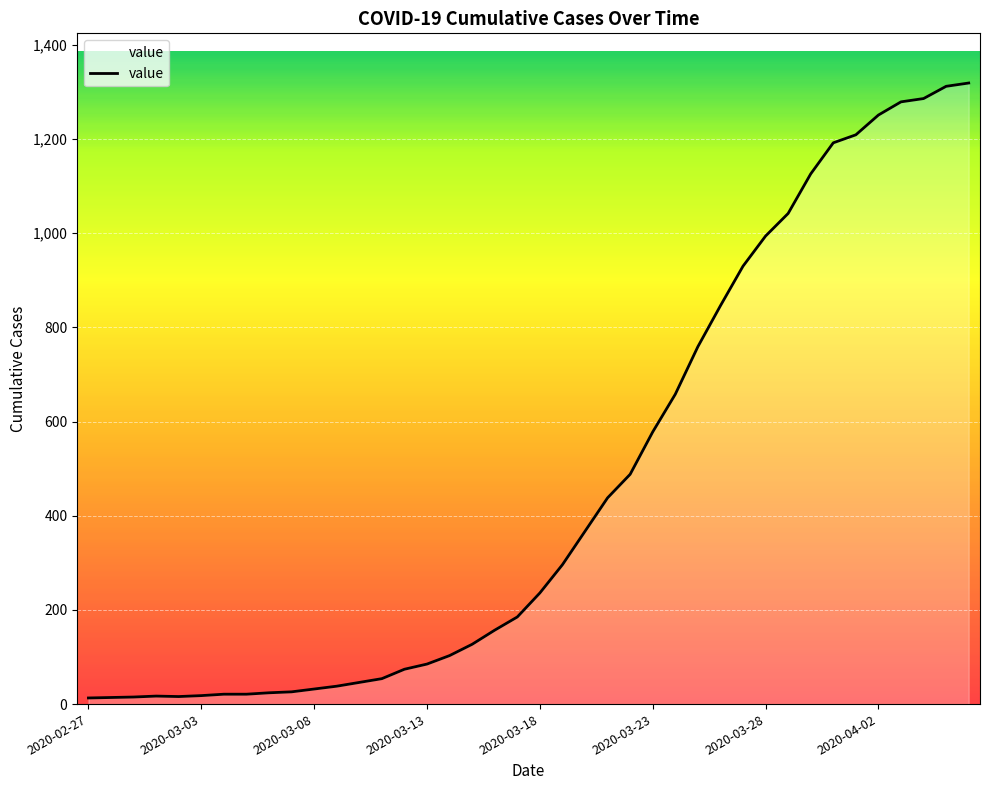

What is the greatest value displayed?

1319